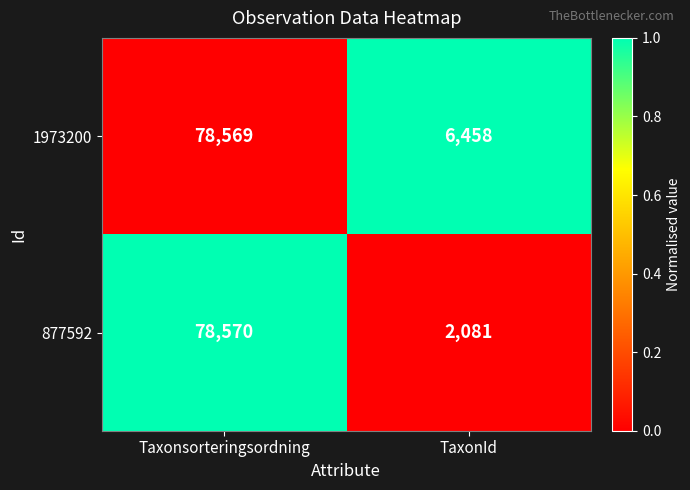

At which category is the sum across all series the highest?

Taxonsorteringsordning